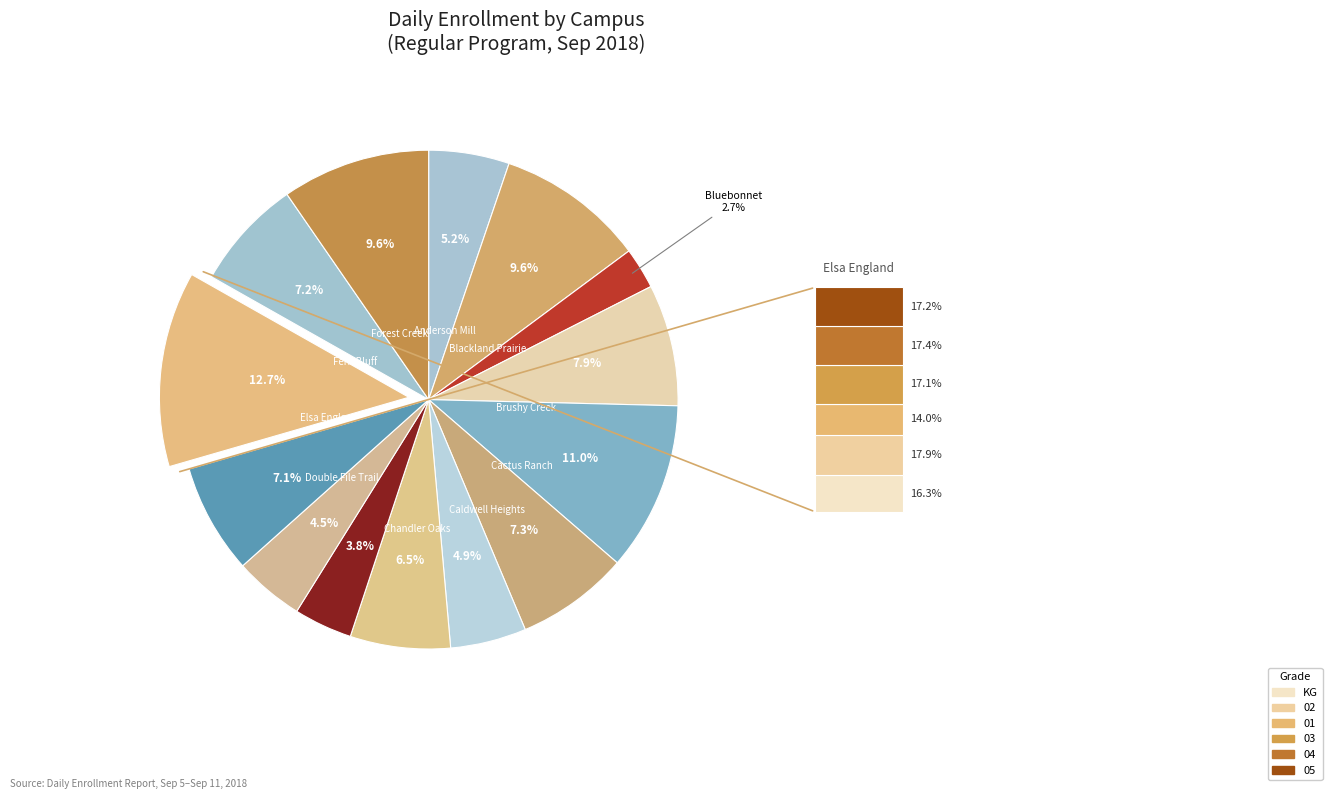

How many slices are in this pie chart?

14